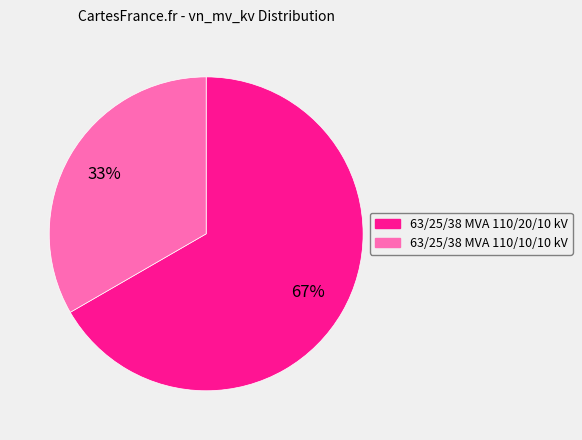

Rank the categories by value from highest to lowest.

63/25/38 MVA 110/20/10 kV, 63/25/38 MVA 110/10/10 kV